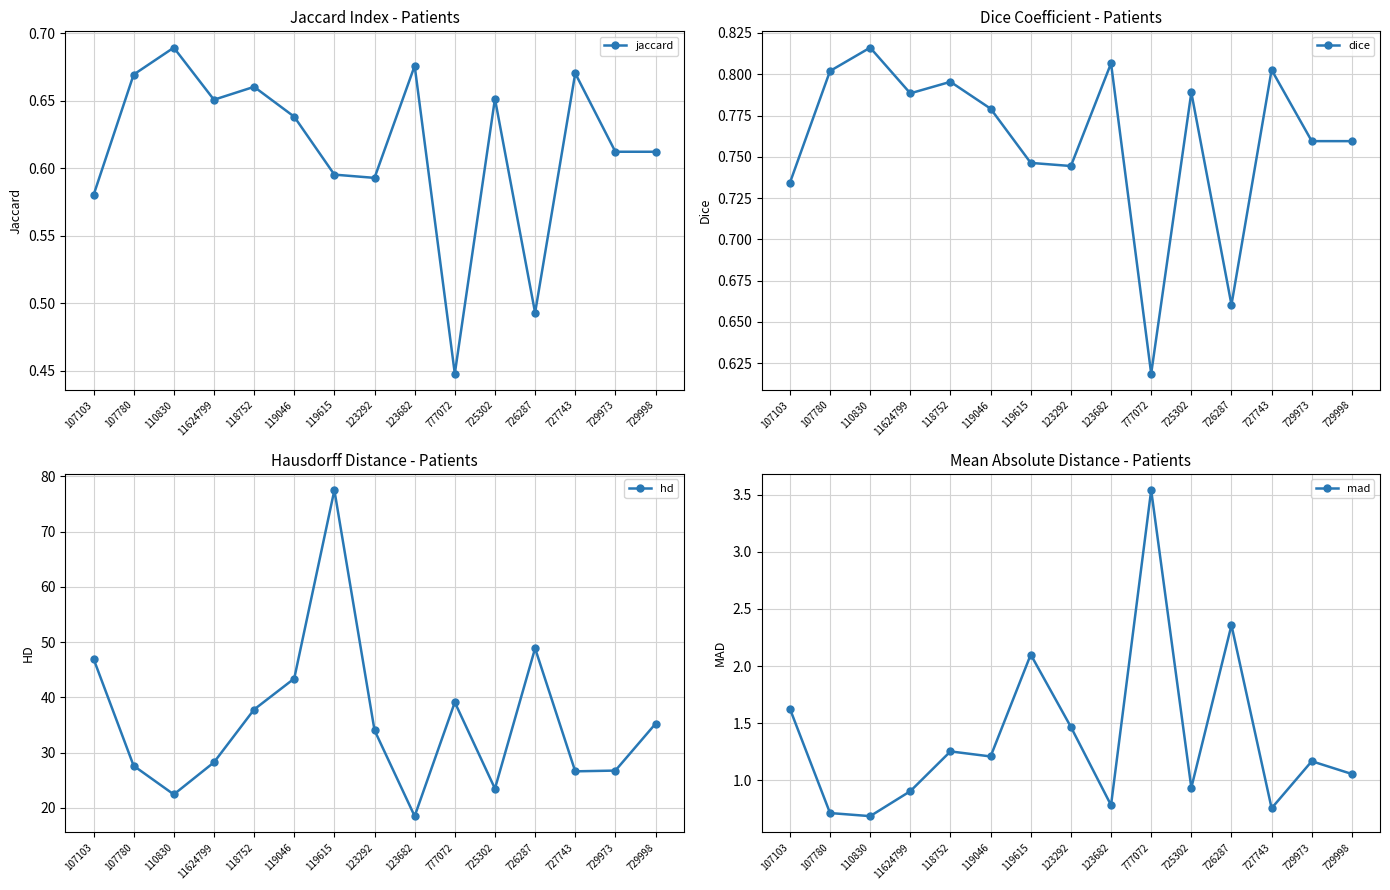

Rank the series by their maximum value, from highest to lowest.

hd, mad, dice, jaccard